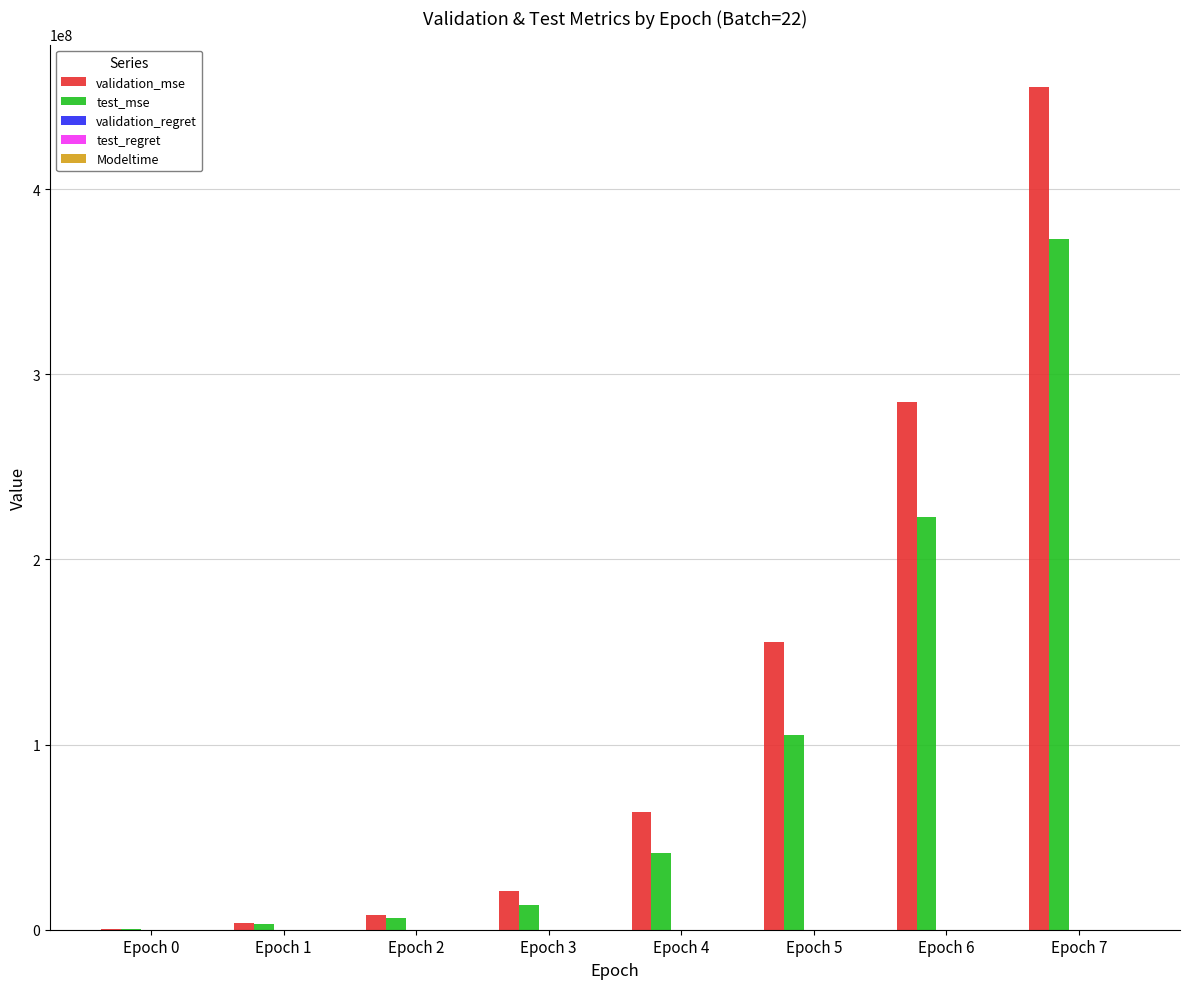

Between Epoch 1 and Epoch 5, which series saw the biggest shift?

validation_mse